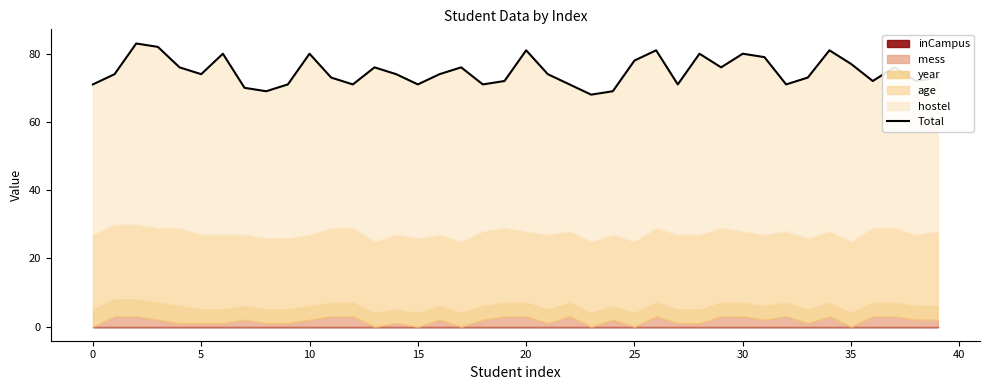

Reading left to right, extract all data points from this chart.

71	74	83	82	76	74	80	70	69	71	80	73	71	76	74	71	74	76	71	72	81	74	71	68	69	78	81	71	80	76	80	79	71	73	81	77	72	76	72	73